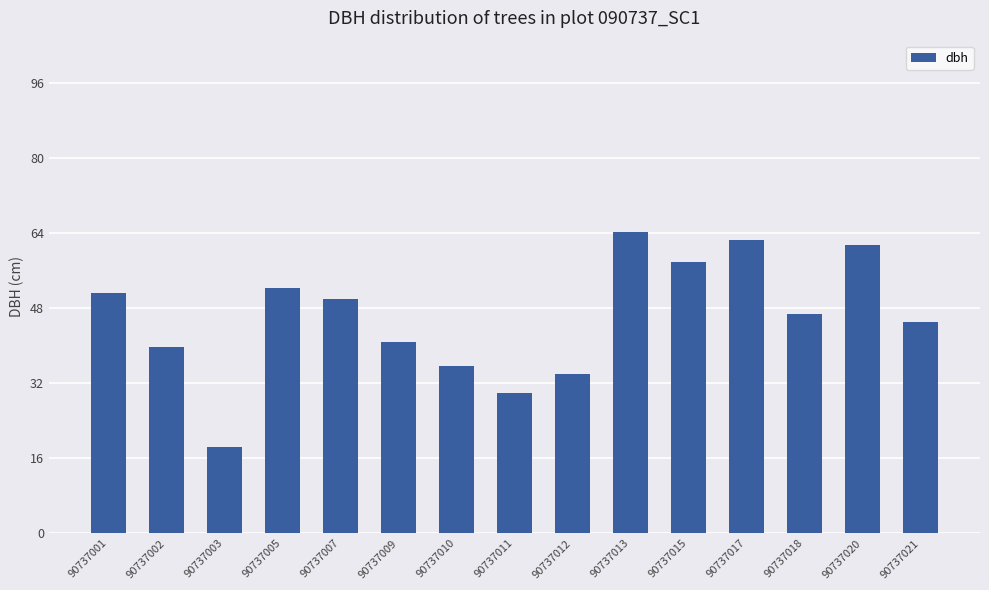

Between 90737003 and 90737020, which is larger?

90737020